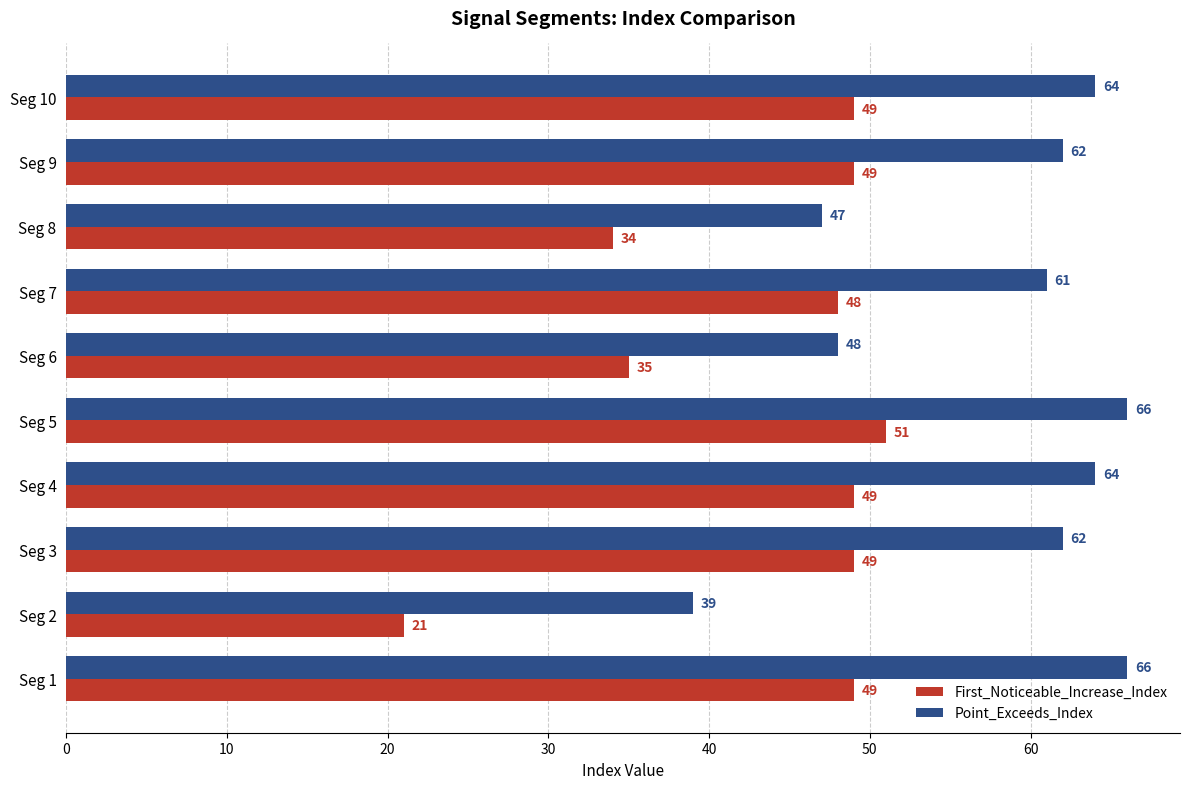

True or false: First_Noticeable_Increase_Index has a value of 34 at Seg 8.

True